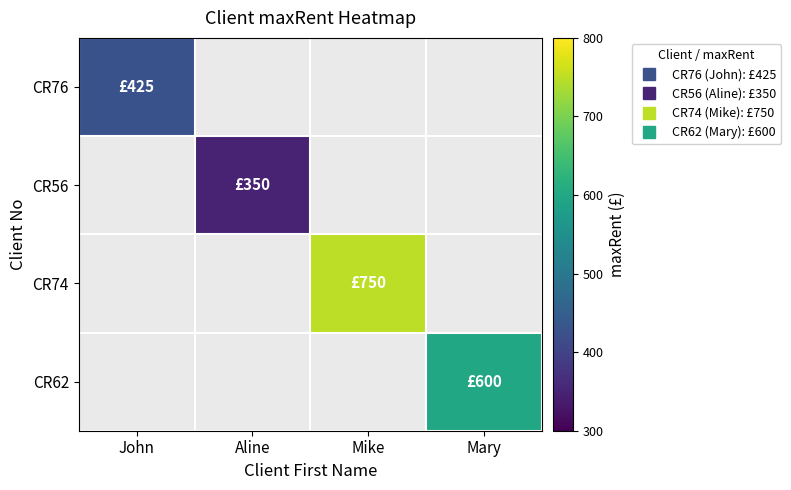

How many distinct data groups are displayed?

4